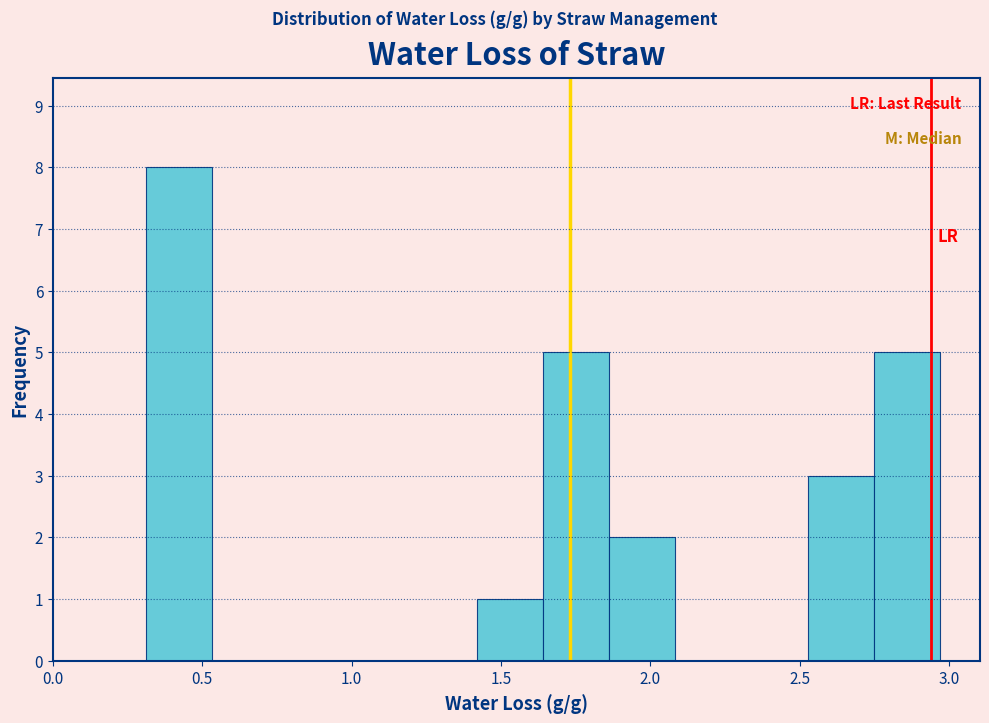

How tall is the bar that spans 2.75 to 2.95 on the x-axis? Neither the bar edges nor the heights are printed on the chart, so give them approximately, as read against the axes.

5